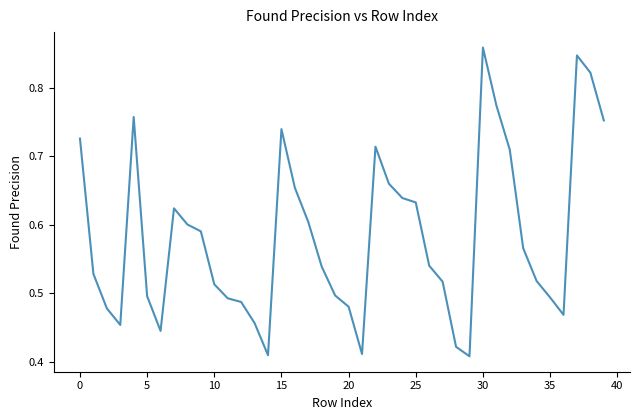

How many lines are shown in the chart?

1